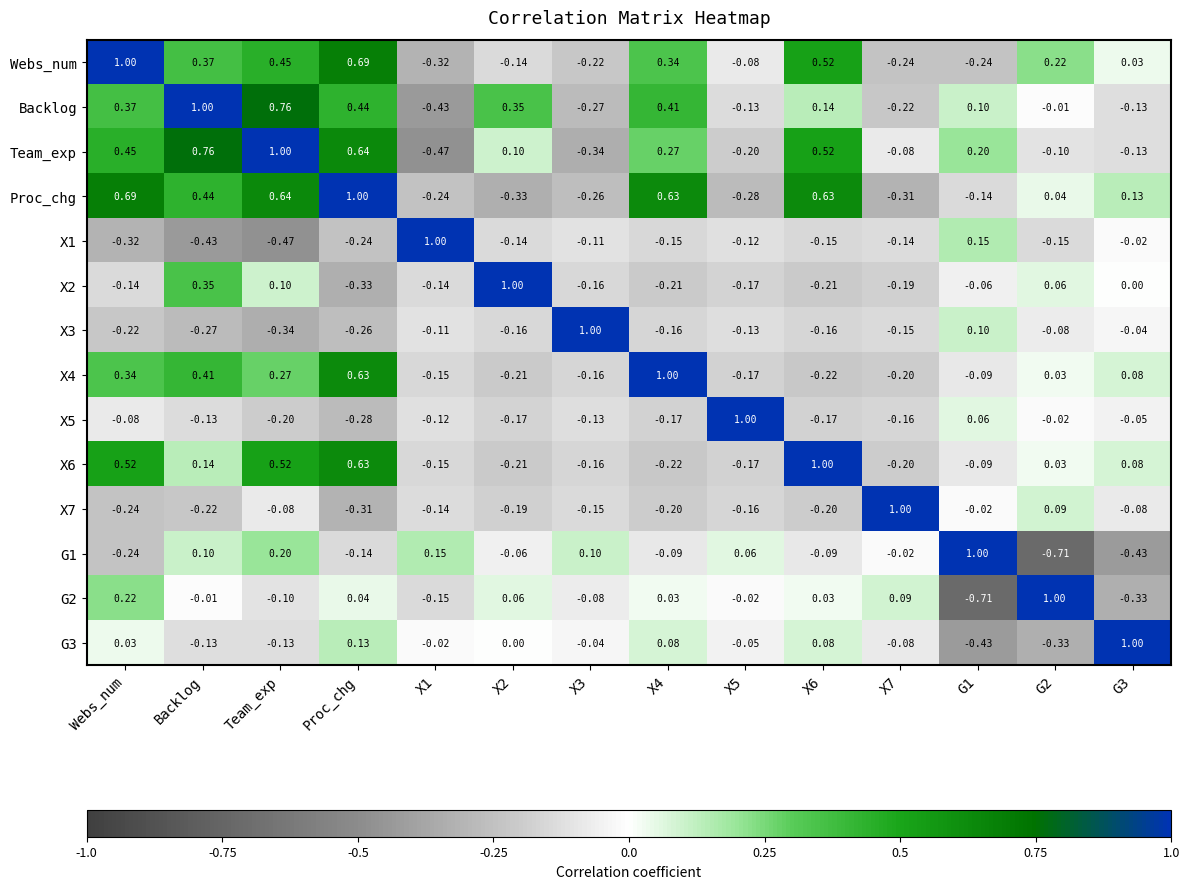

At which label does X3 reach its minimum?

Team_exp